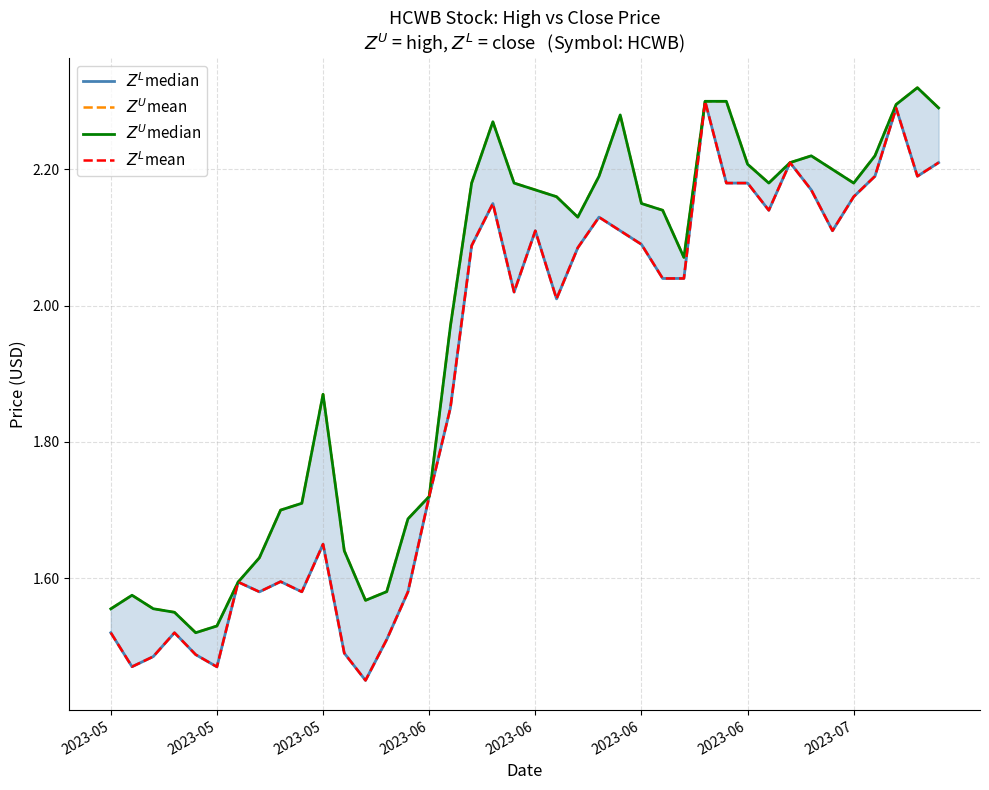

At which category does the chart reach its peak across all series?

38